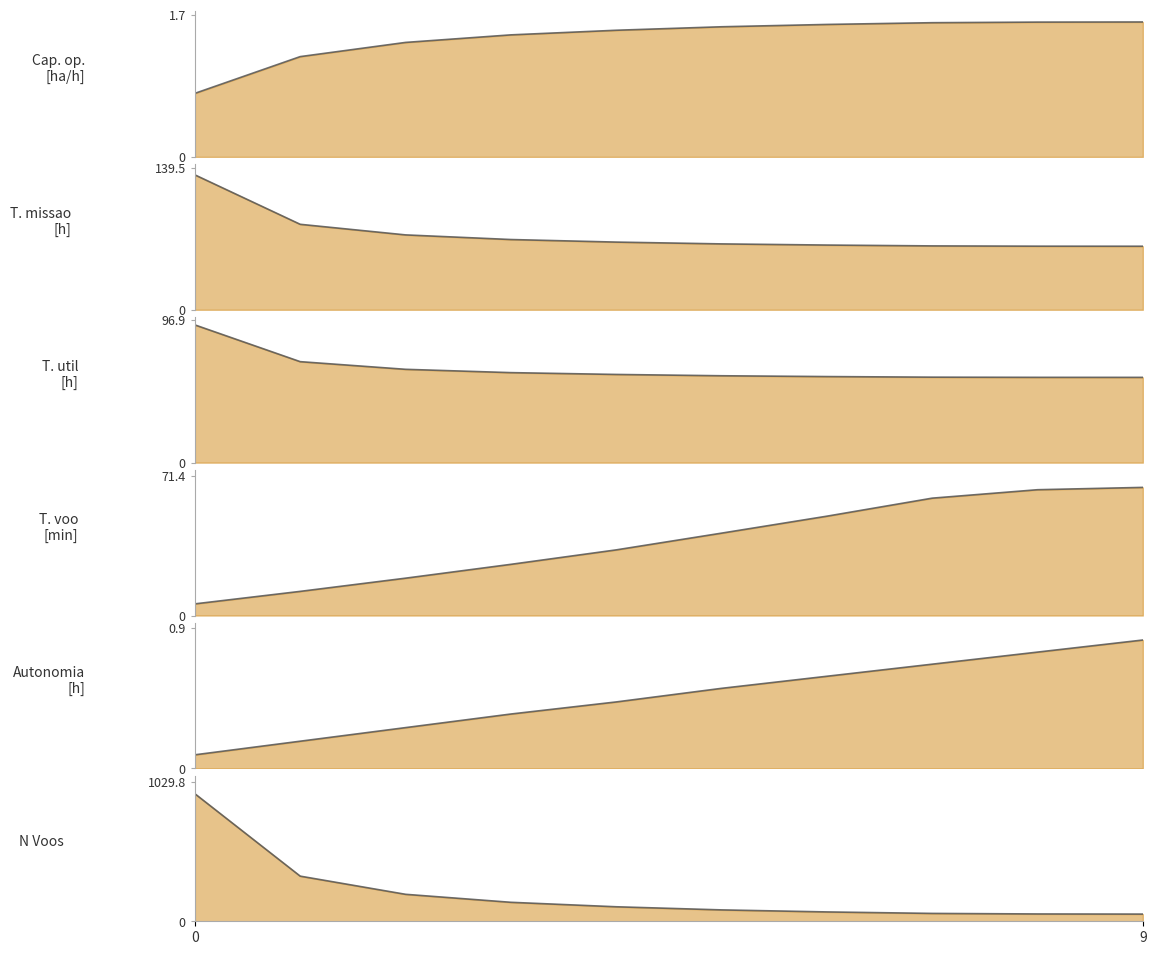

Is it true that Tempo por voo [min] (line) equals 33.5 at 4?

True